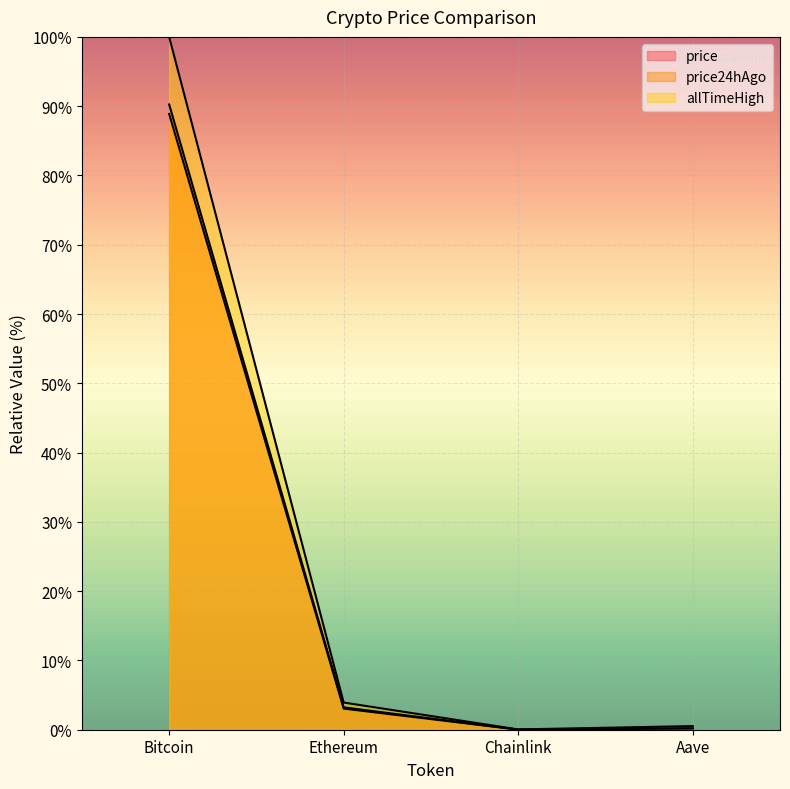

True or false: price has a value of 3.2 at Ethereum.

True